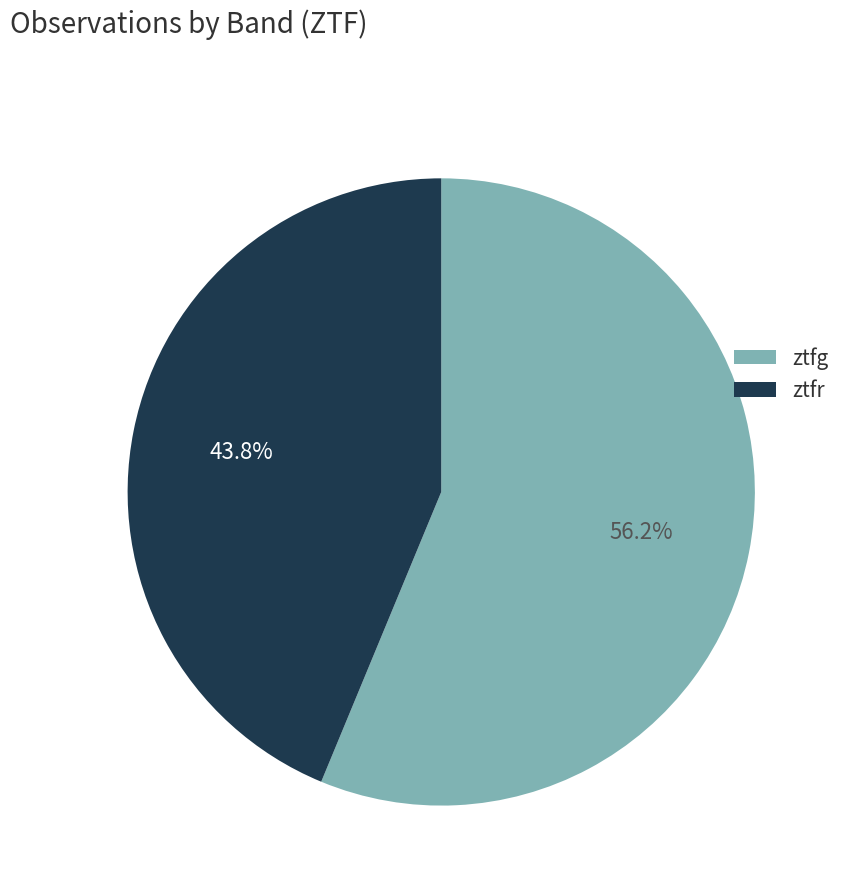

To the nearest percent, what portion does ztfg represent?

56%